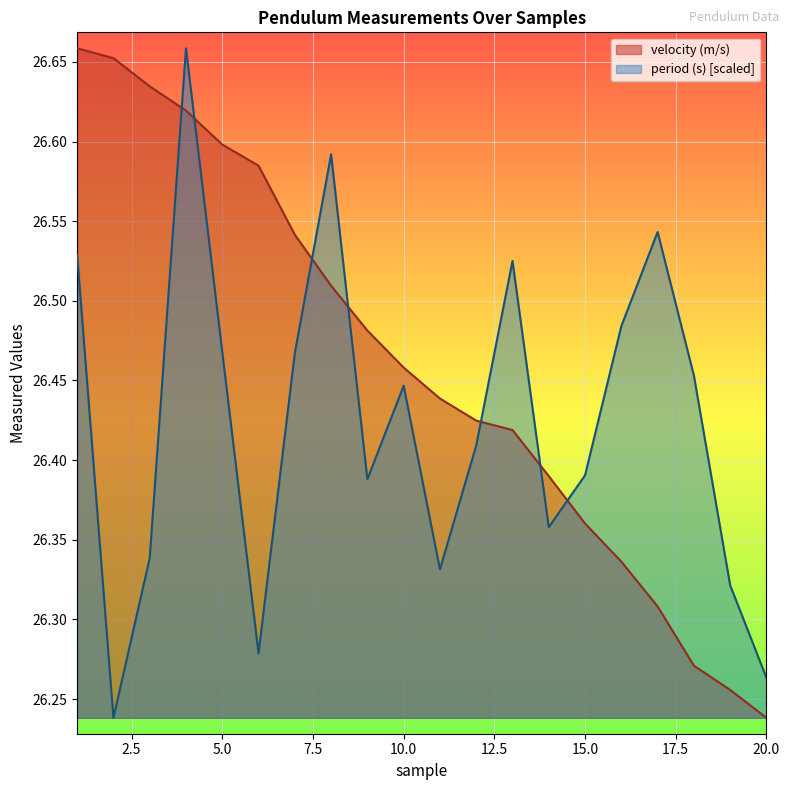

Which series changed the most between 1 and 20?

velocity (m/s)